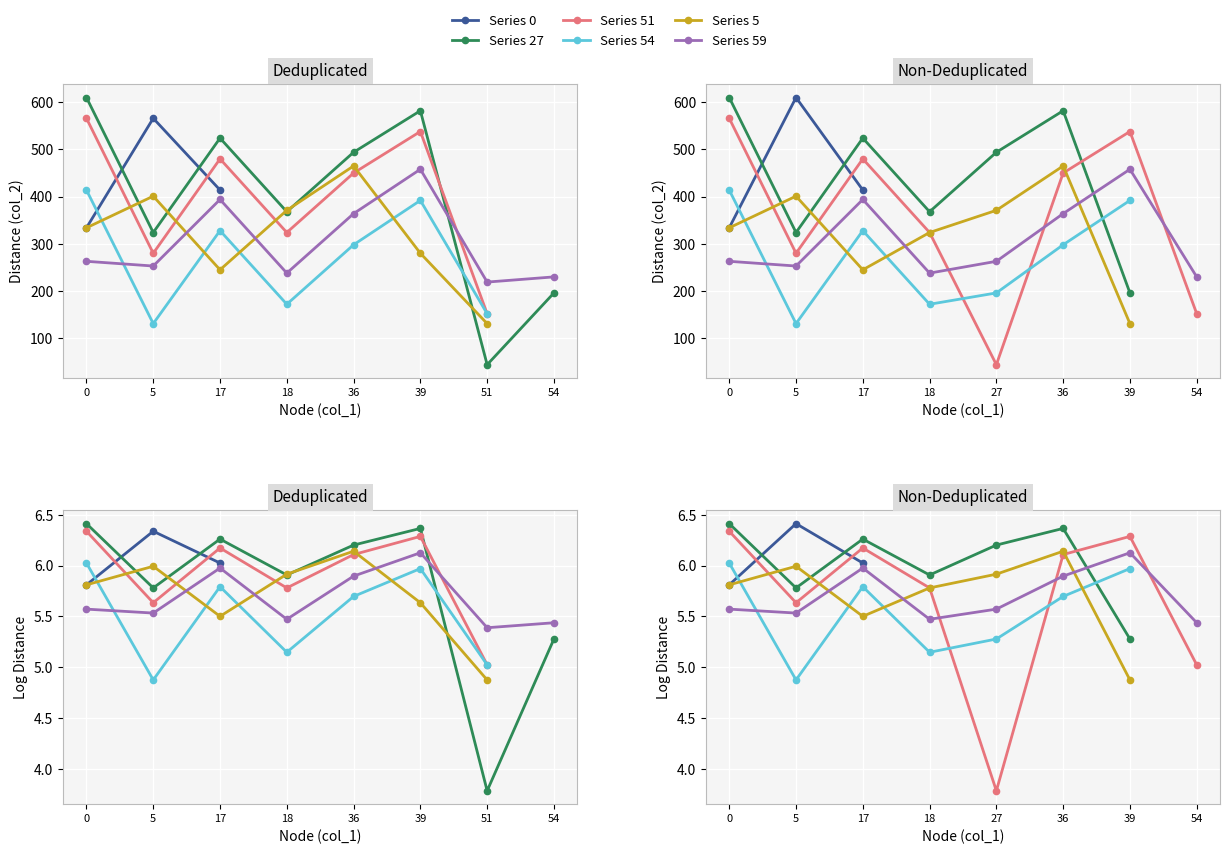

True or false: Node 59 and Node 0 cross at least once.

False